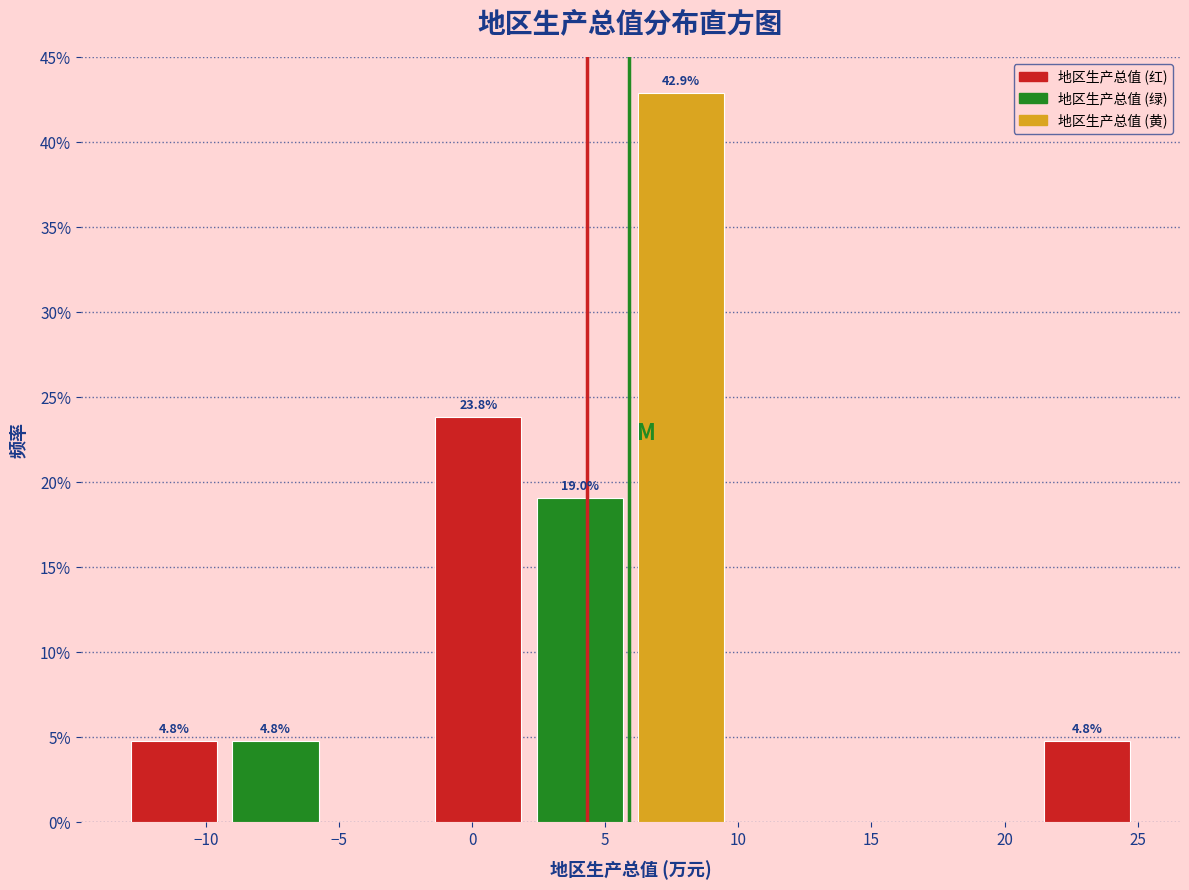

Over which range of the x-axis is the bar tallest?

6.0 to 10.0